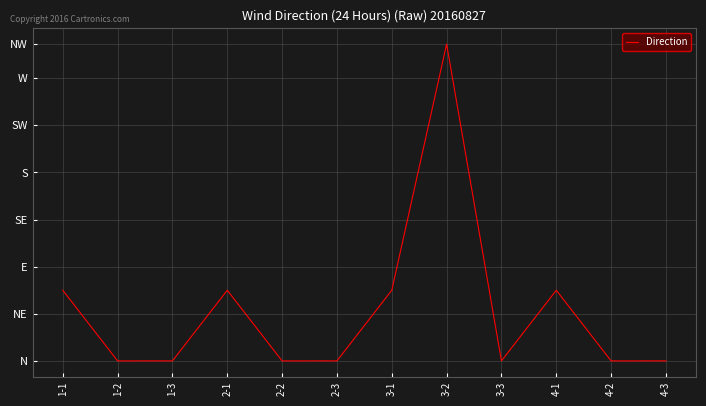

What is the sum of the values at 3-3 and 2-2?

0.1